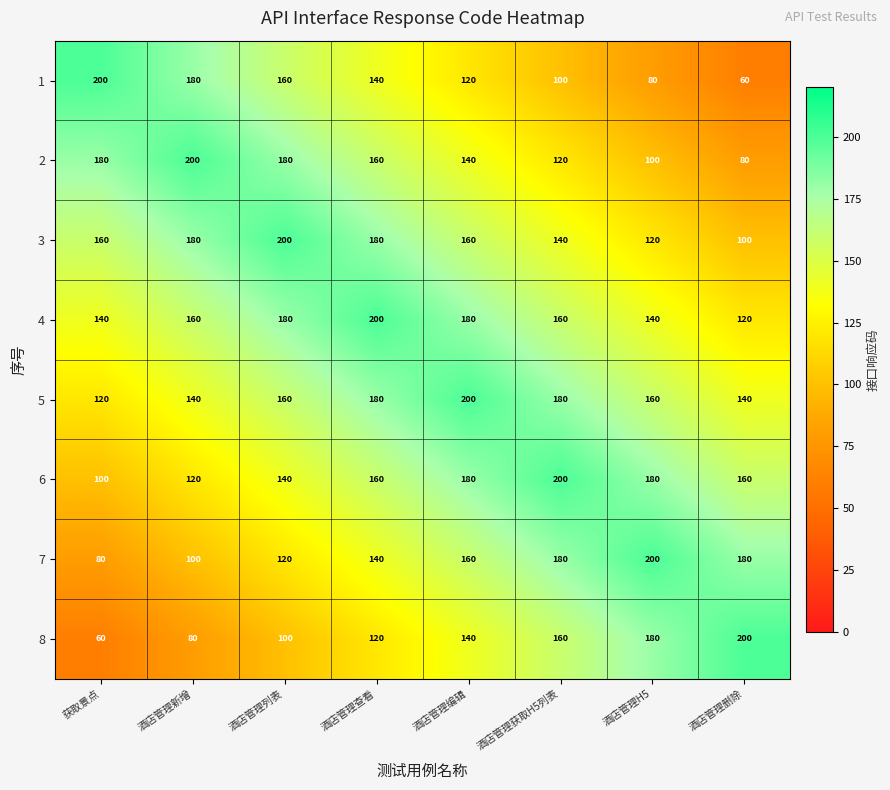

What value does the 1 series have at 酒店管理H5?

80